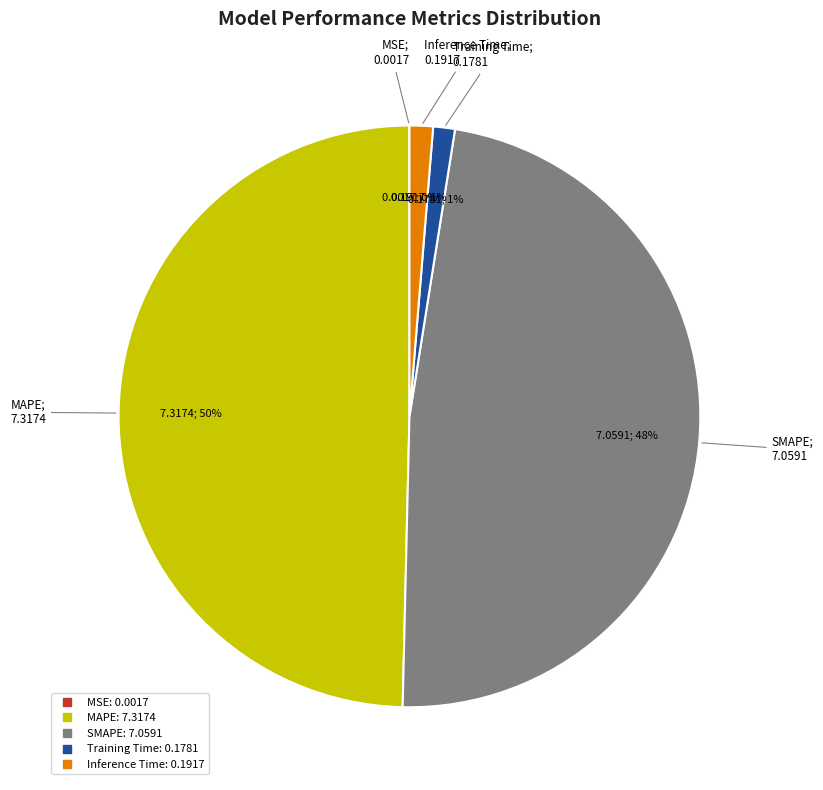

Does SMAPE represent more than half of the total?

No